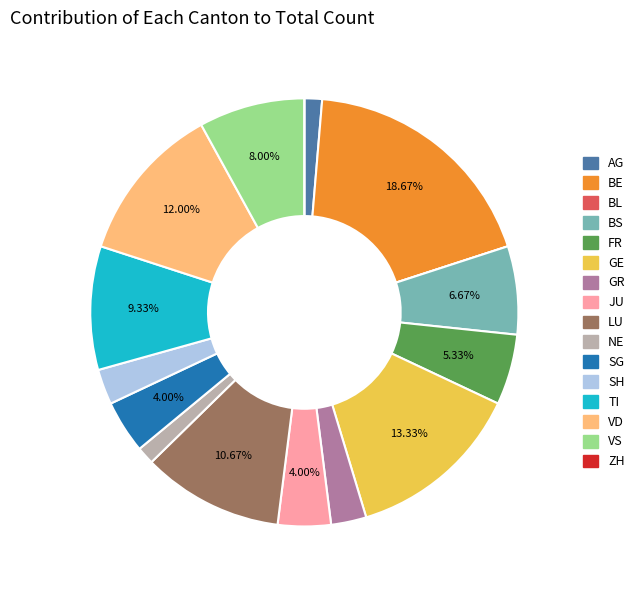

What is the ratio of the value at SG to the value at NE?

3.0